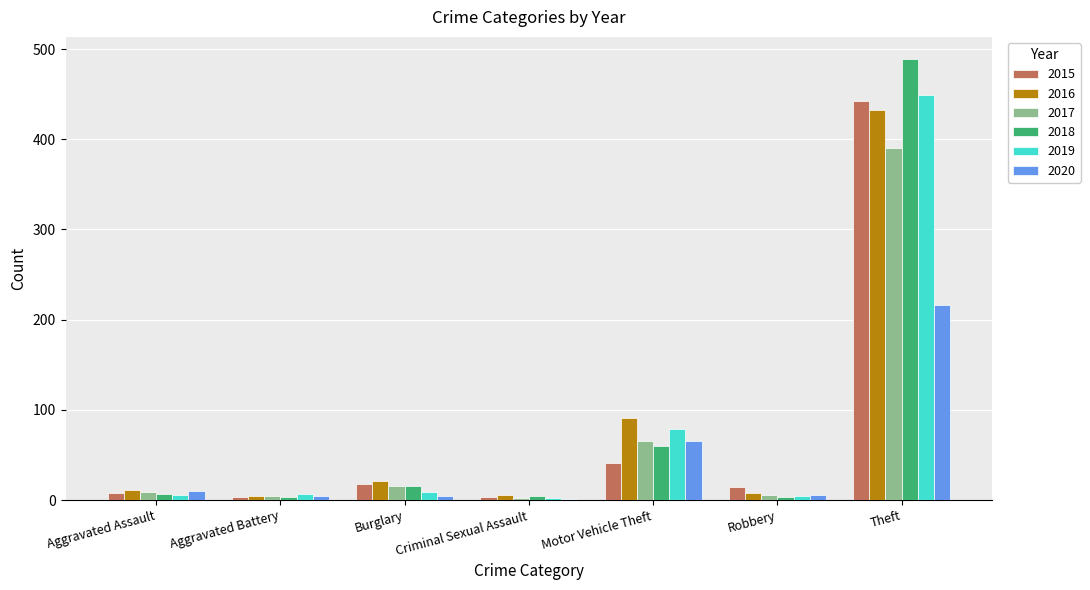

The value of 2015 at Motor Vehicle Theft is 41. True or false?

True